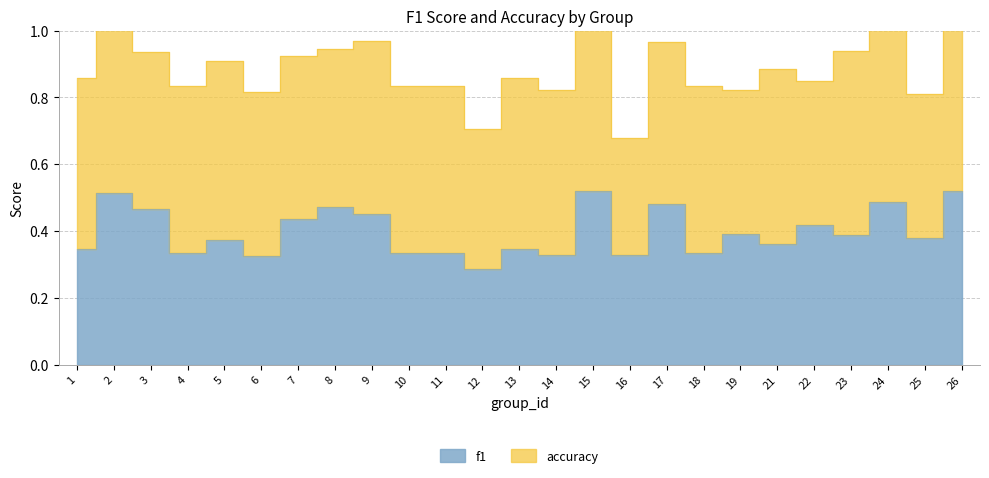

True or false: the data shows 0.3 at 12.

True